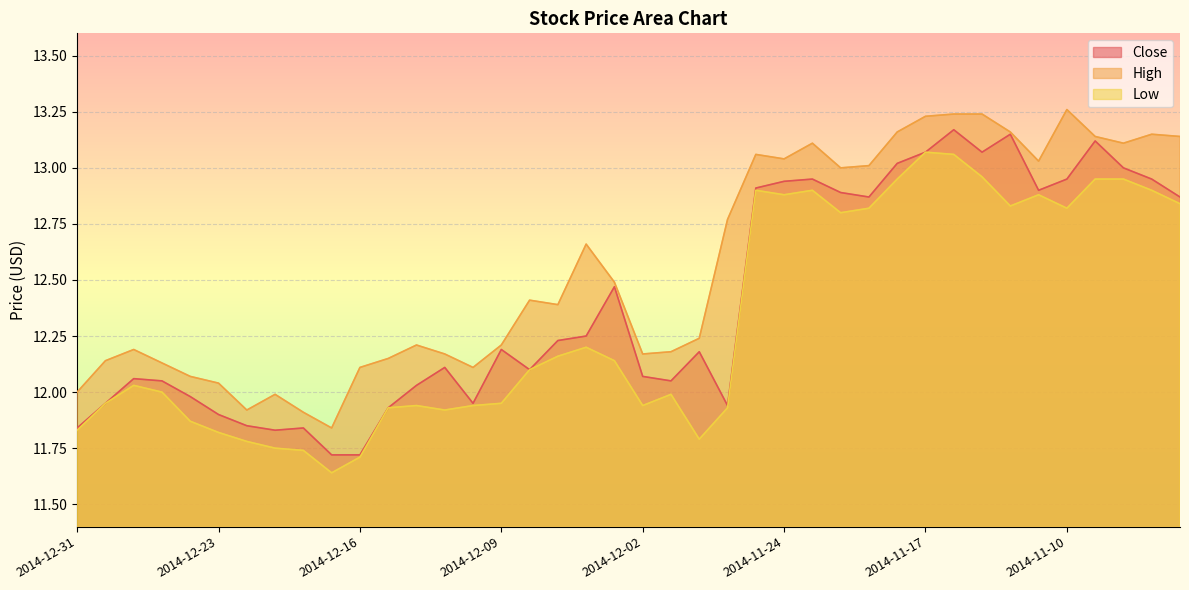

Rank the series at 2014-12-02 from lowest to highest value.

Low, Close, High